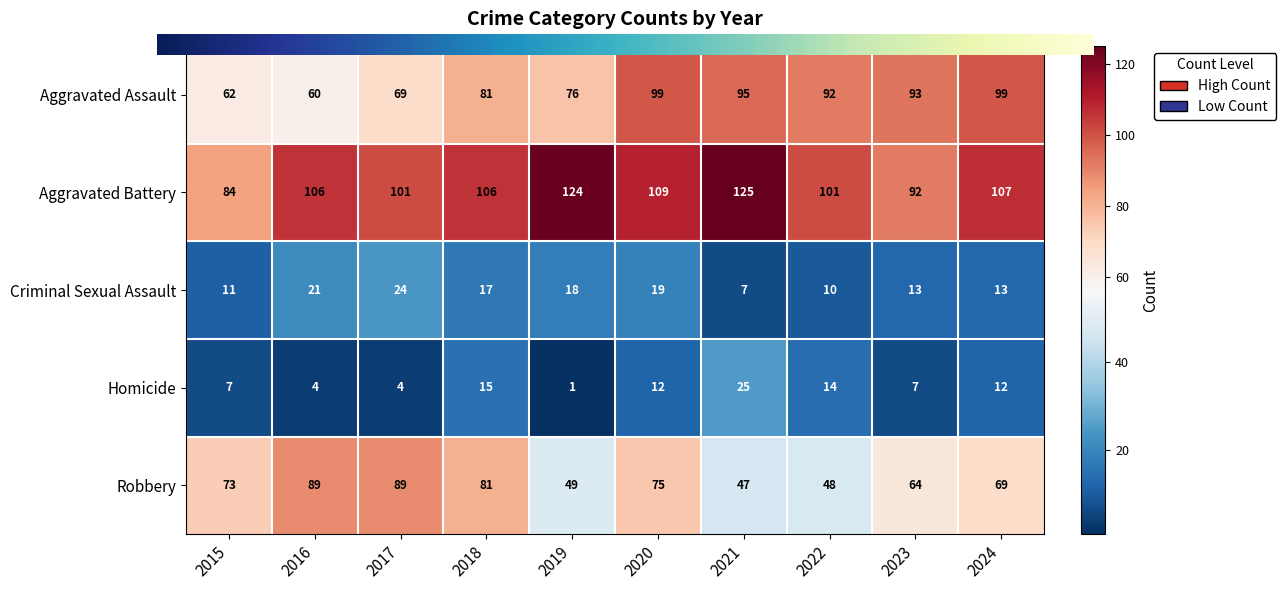

At how many categories does at least one series exceed 5?

10